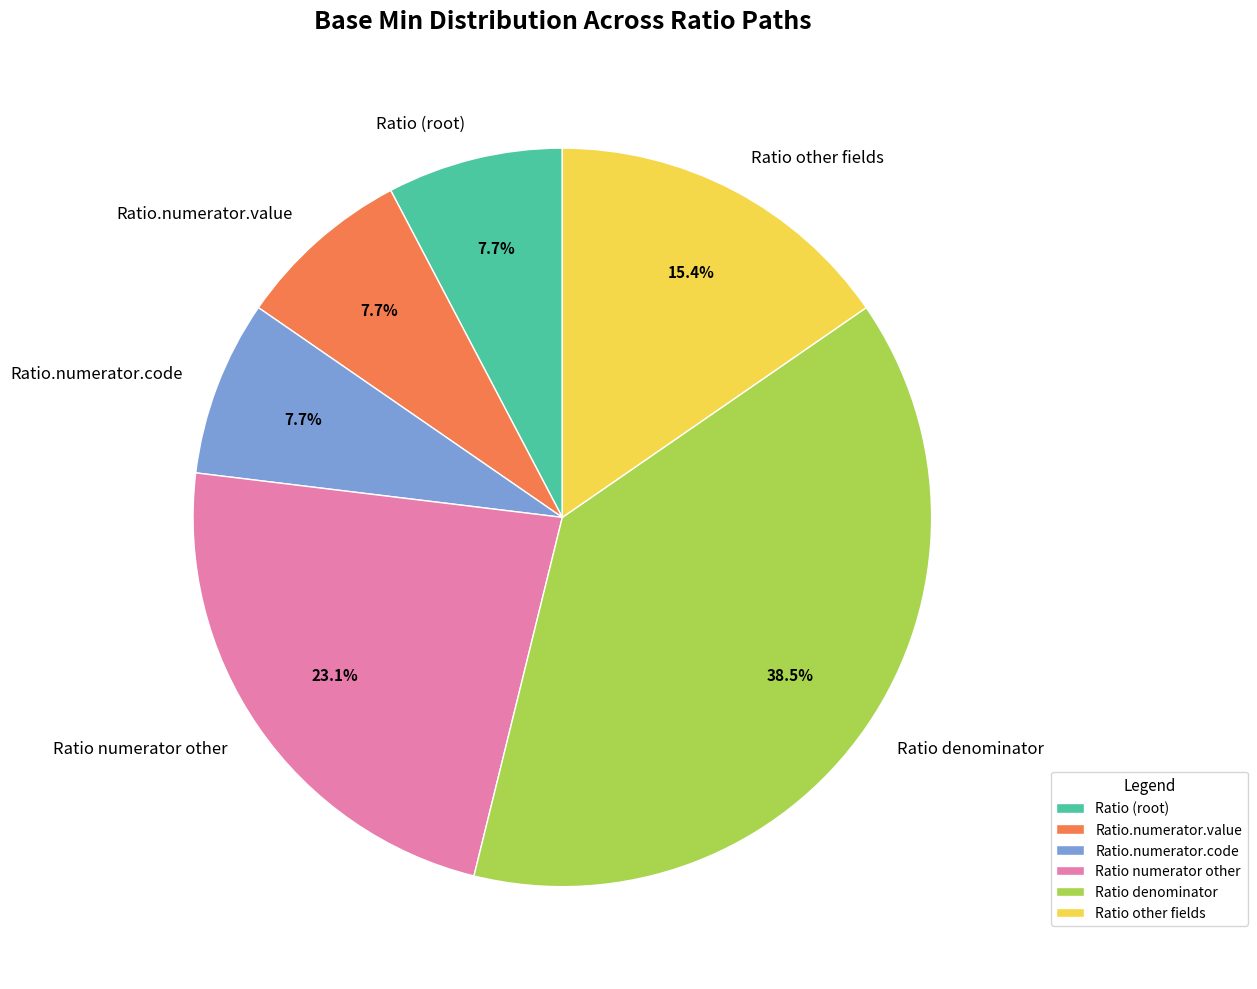

What is the total percentage of Ratio.numerator.value and Ratio (root)?

15.4%